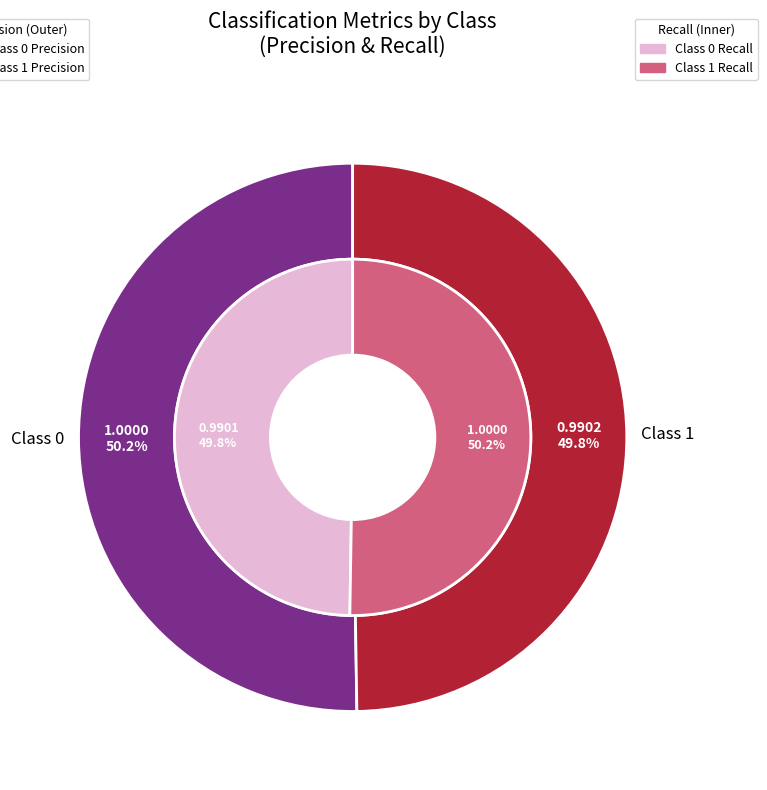

True or false: 0 accounts for 38% of the total.

False